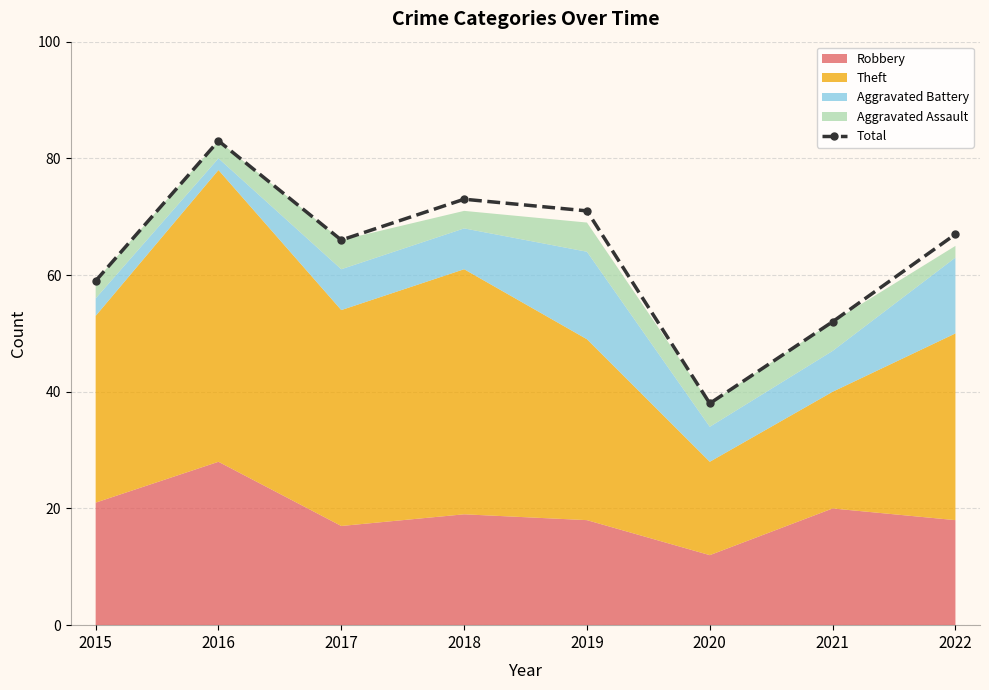

How many lines are shown in the chart?

1